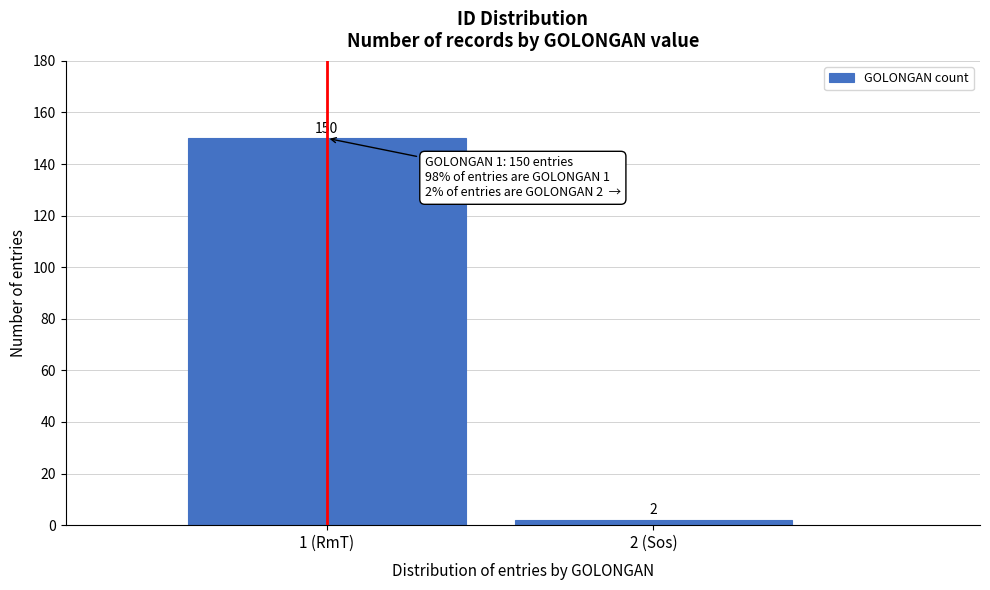

Reading left to right, list all the values displayed in this chart.

150	2